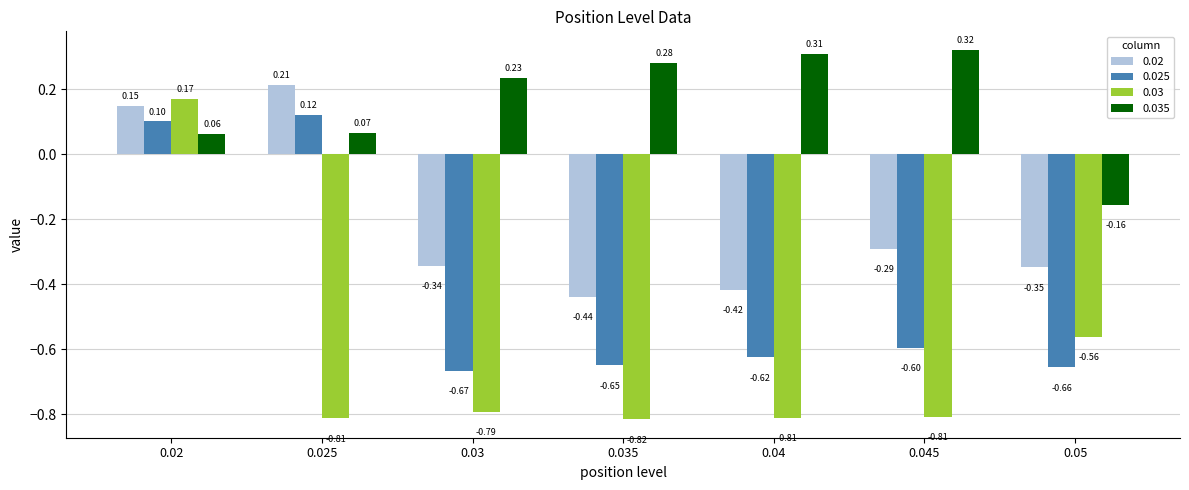

How many bars are there in total?

28